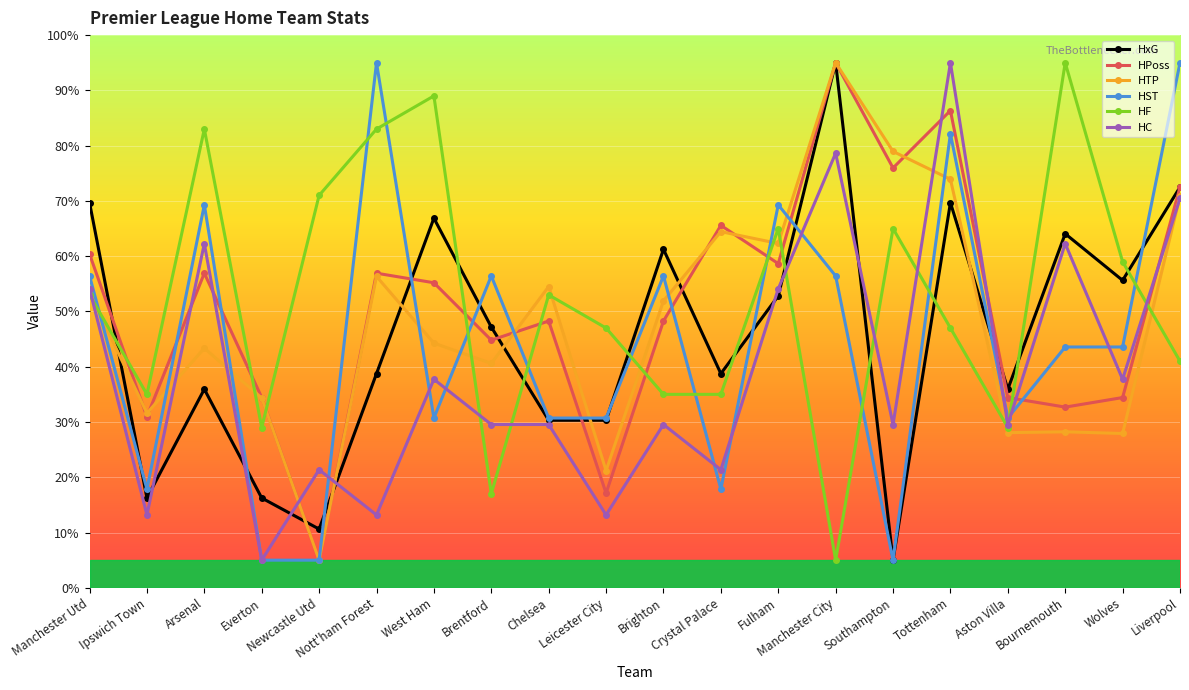

What is the difference between the highest and lowest values at Crystal Palace?

47.7